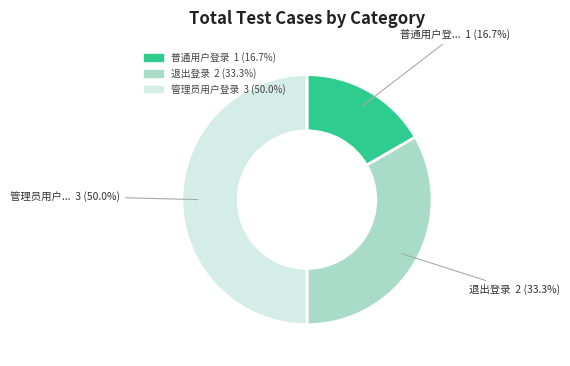

To the nearest percent, what is the average slice percentage?

33%